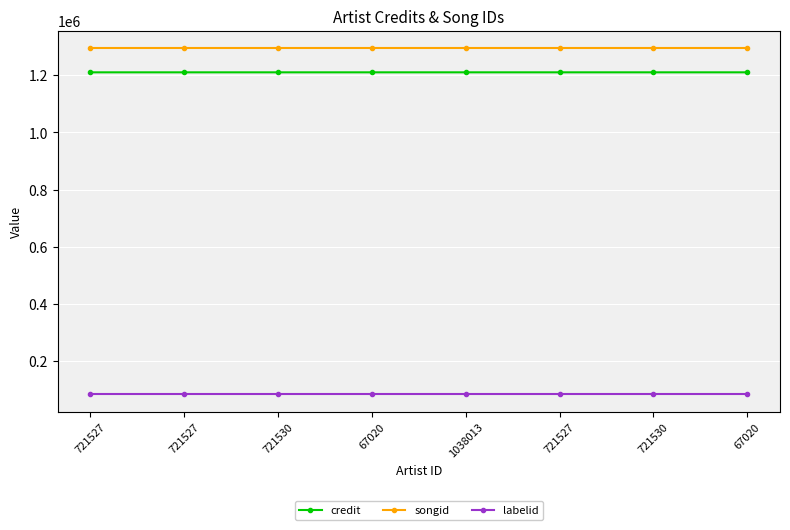

What is the value of the songid point at the 2nd from the left?

1295691